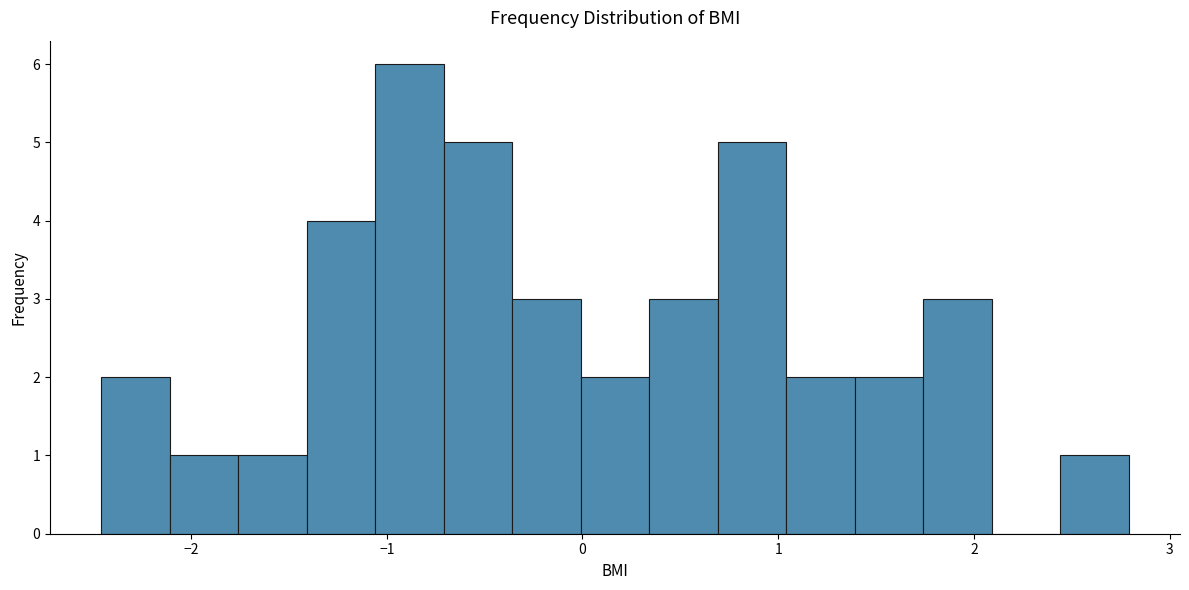

Read against the x-axis, roughly where is the centre of the tallest bar?

-0.9